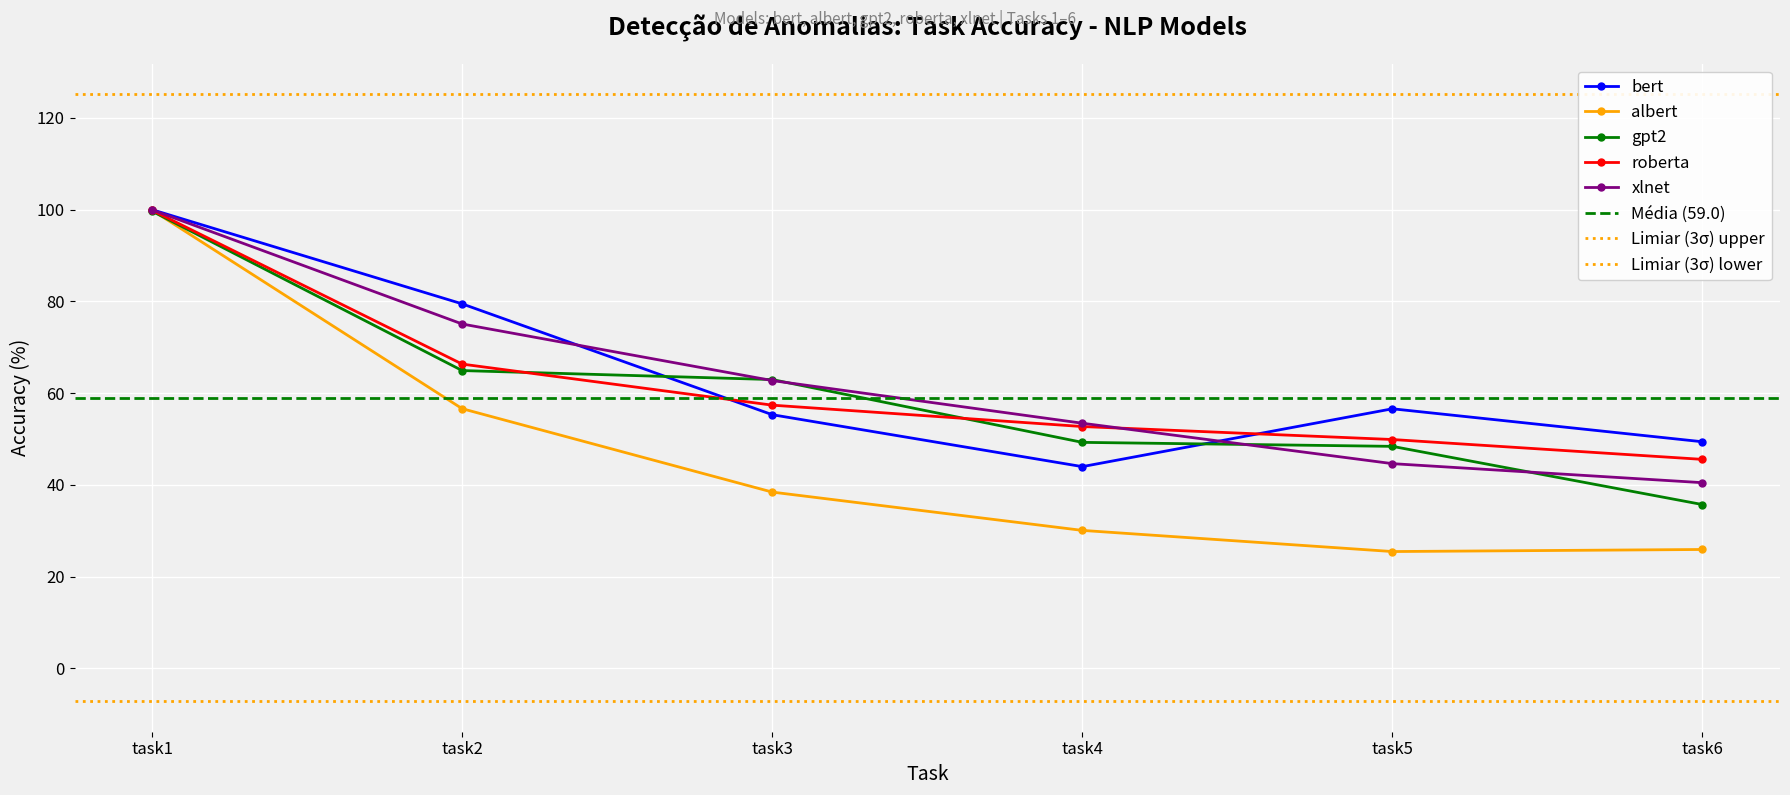

At how many categories does at least one series exceed 96?

1